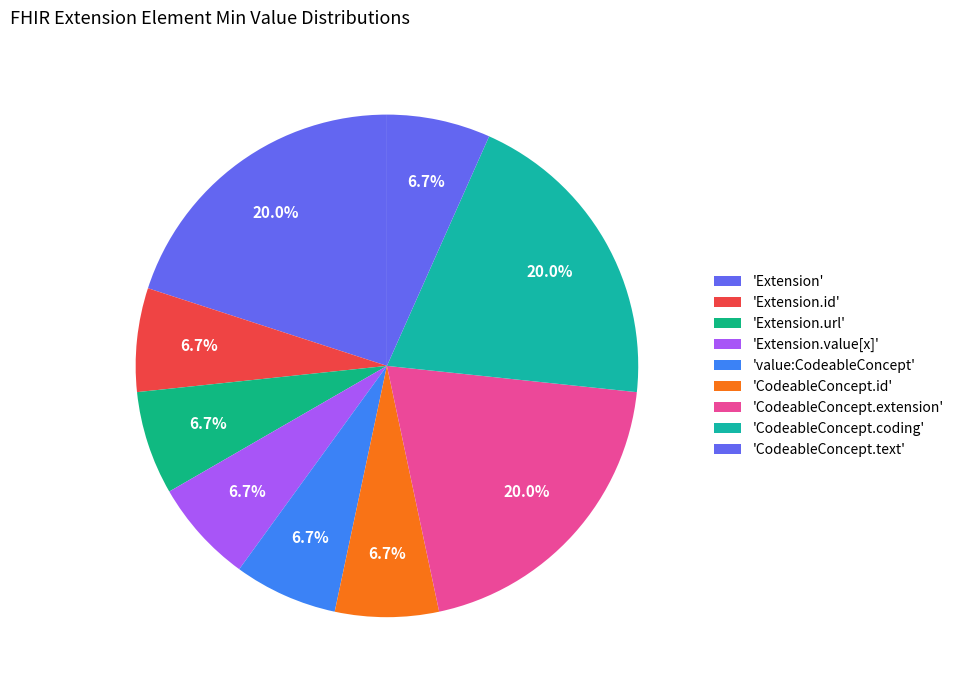

How many slices are in this pie chart?

9